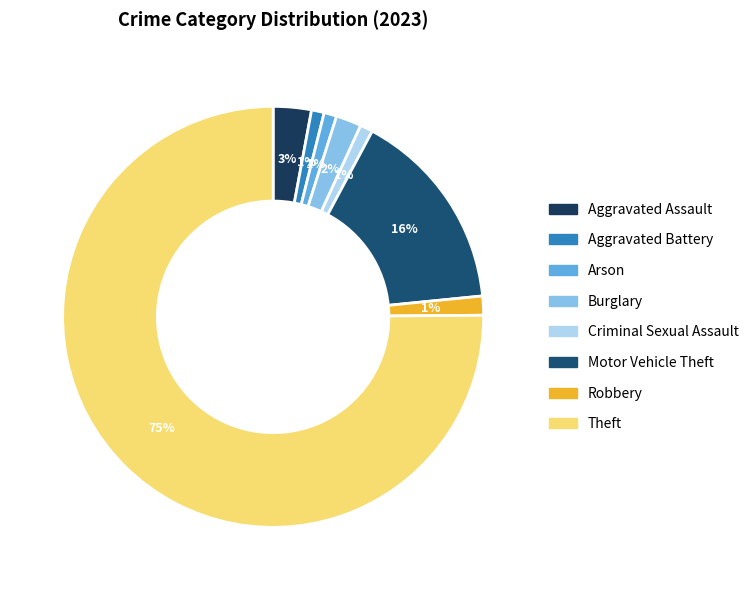

To the nearest percent, what is the difference between the Criminal Sexual Assault and Motor Vehicle Theft slice percentages?

15%